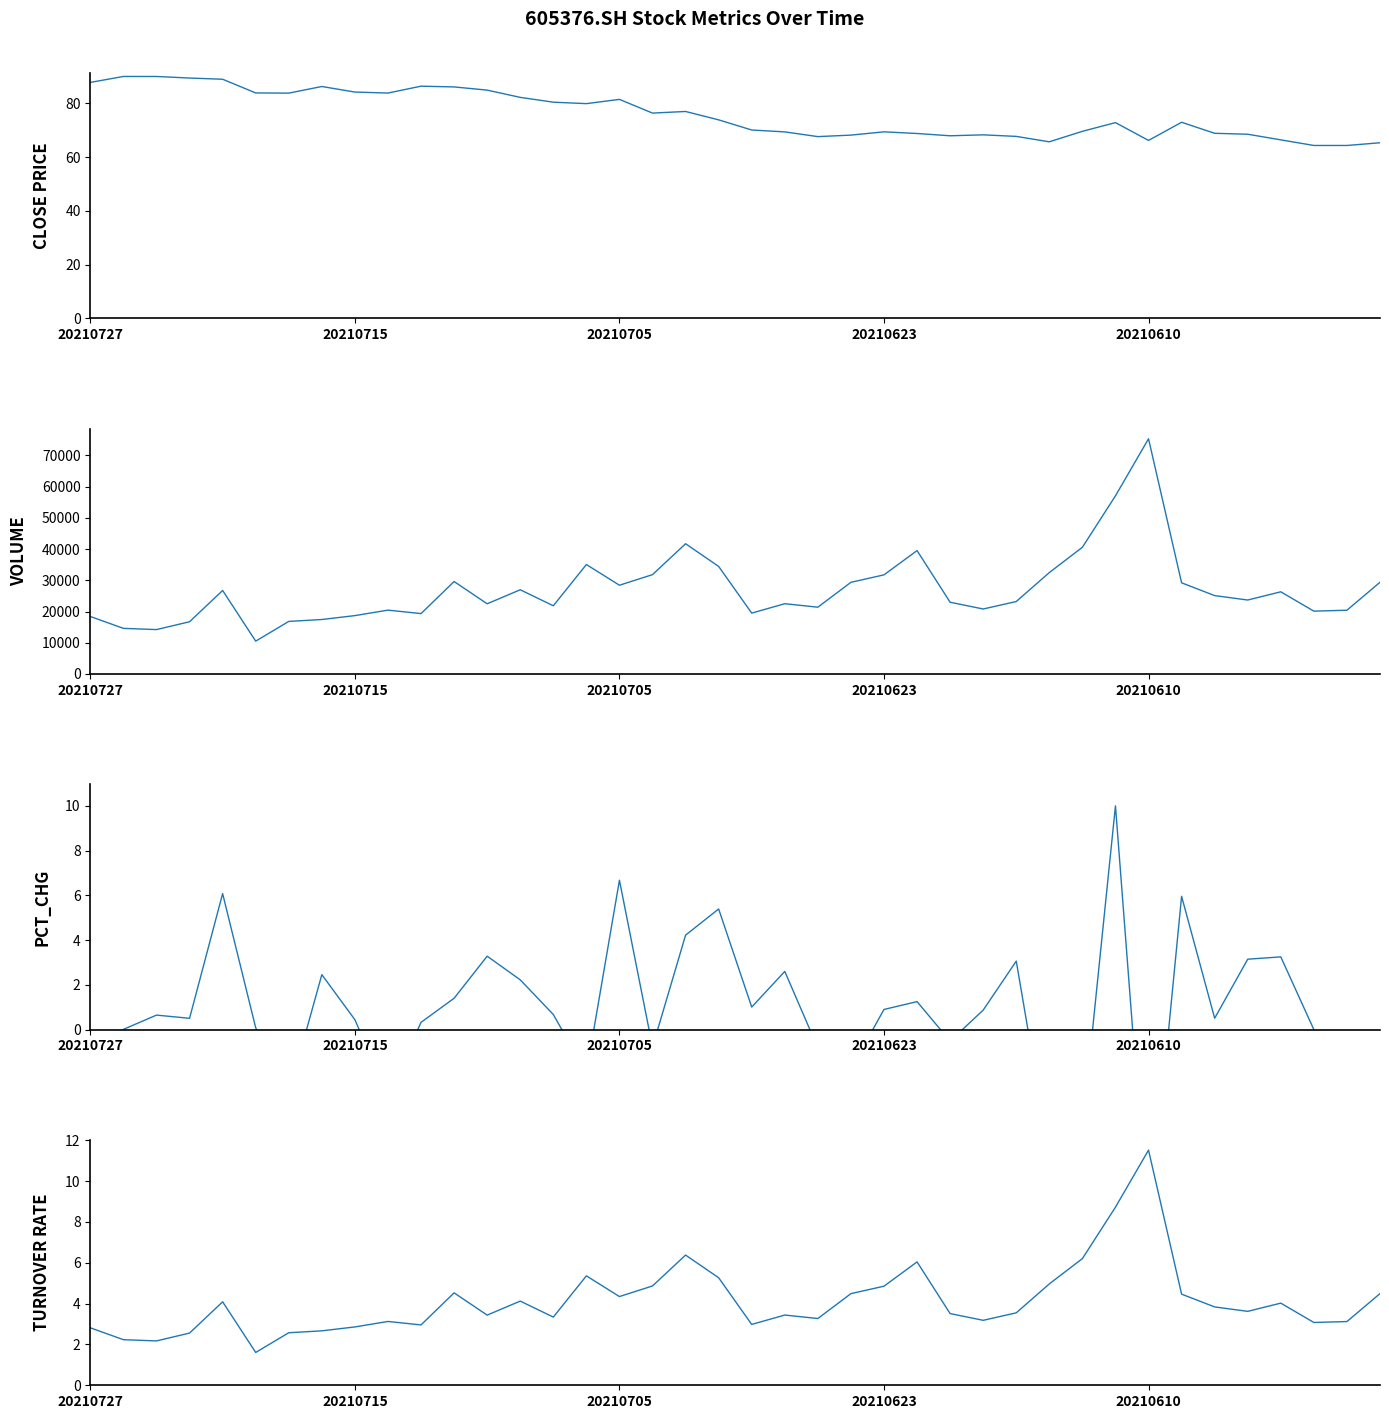

What value does the TURNOVER RATE series have at 13?

4.1